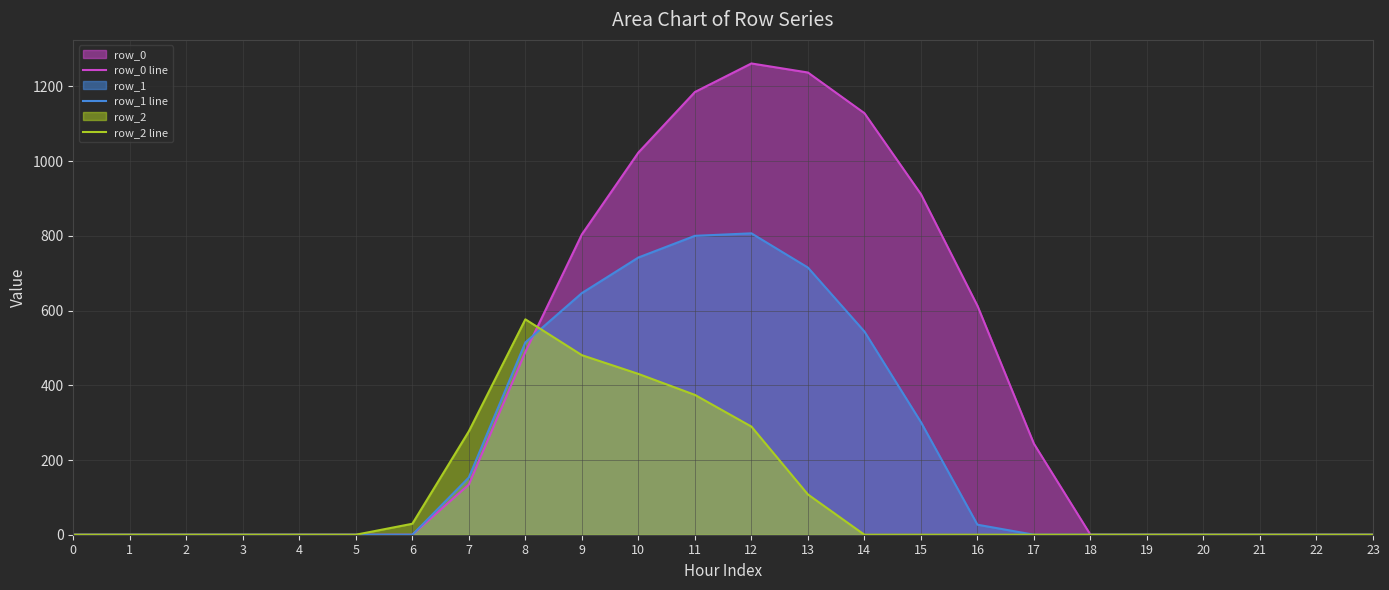

Where is row_0 line nearest to the value 630?

16